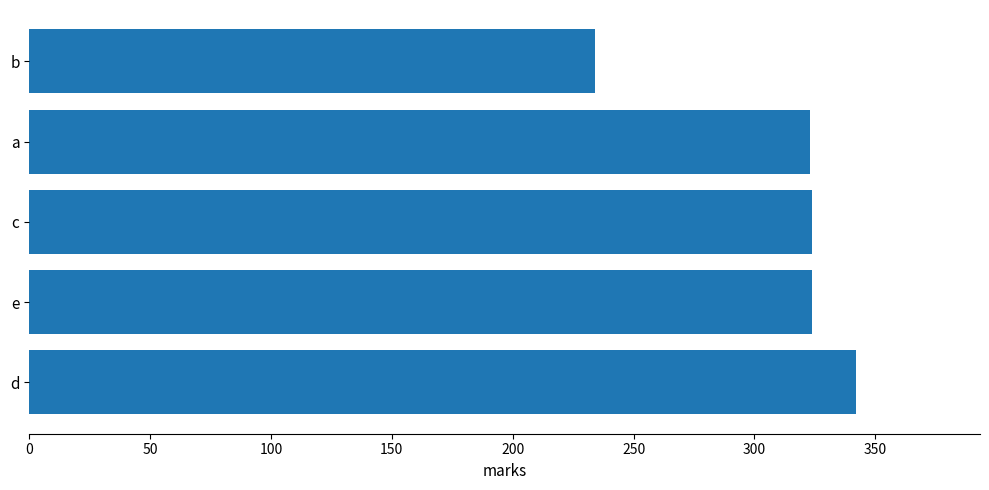

What is the average value?

309